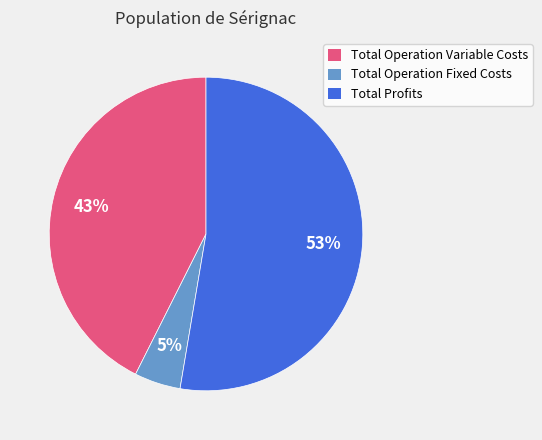

Do Total Operation Fixed Costs and Total Operation Variable Costs together represent more than half of the pie?

No